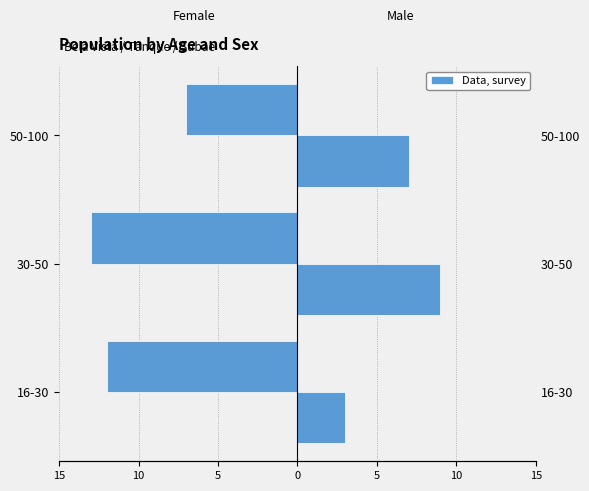

What is the value of the Masc bar at the 3rd from the left?

7